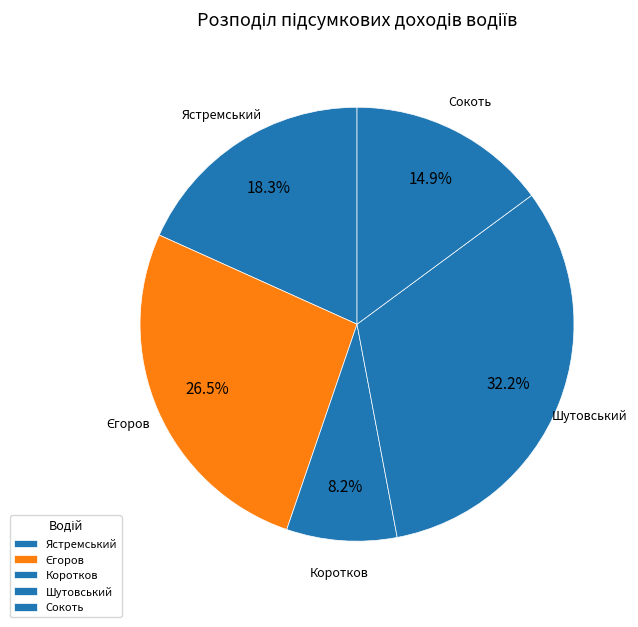

Count the number of slices in the pie.

5